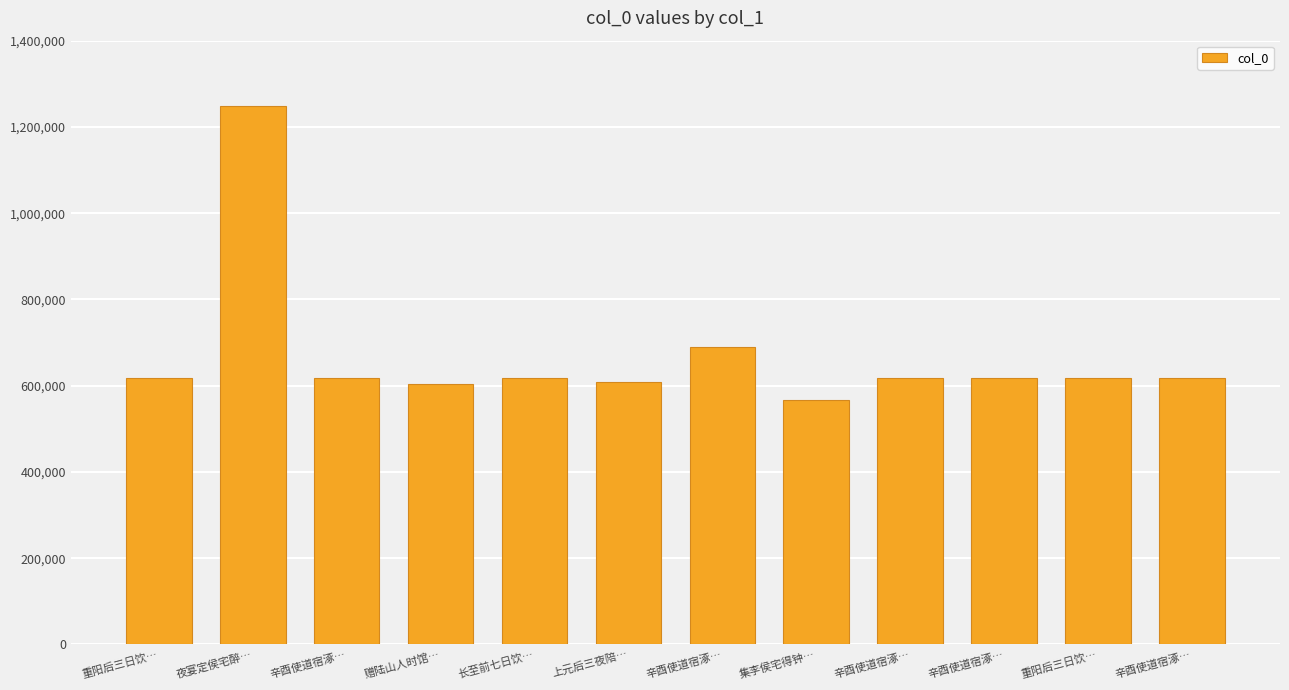

What value does the data have at 夜宴定侯宅醉…?

1249620